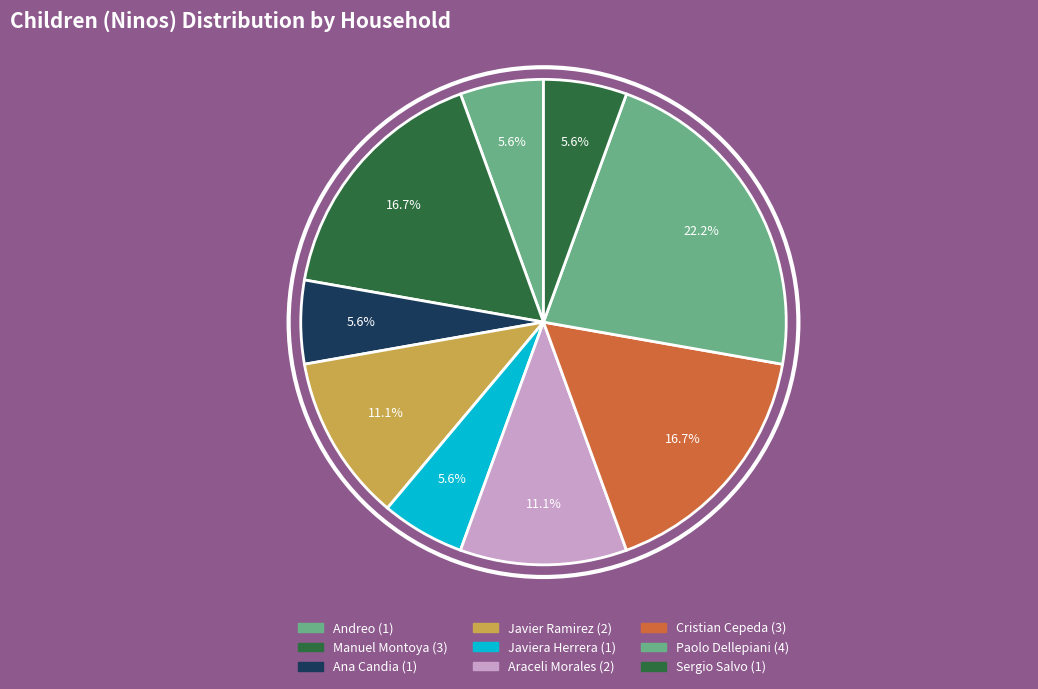

What is the largest slice in the pie chart?

Paolo Dellepiani